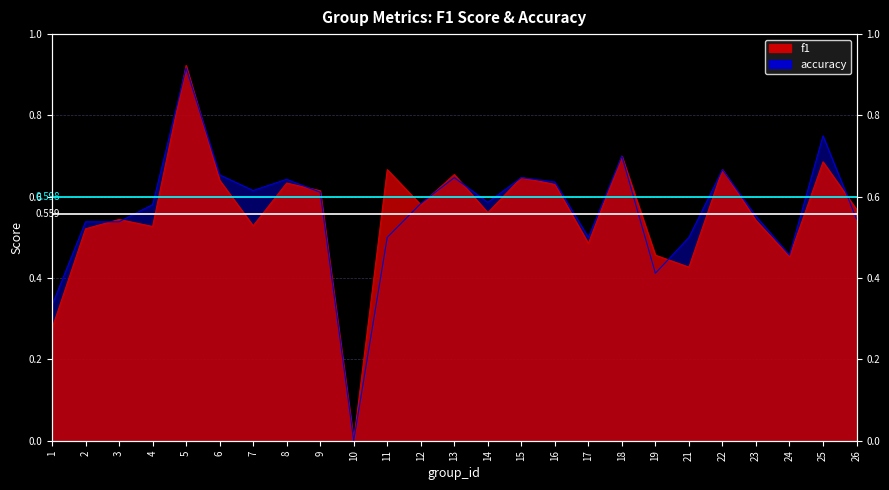

The value of f1 at 12 is 0.3. True or false?

False